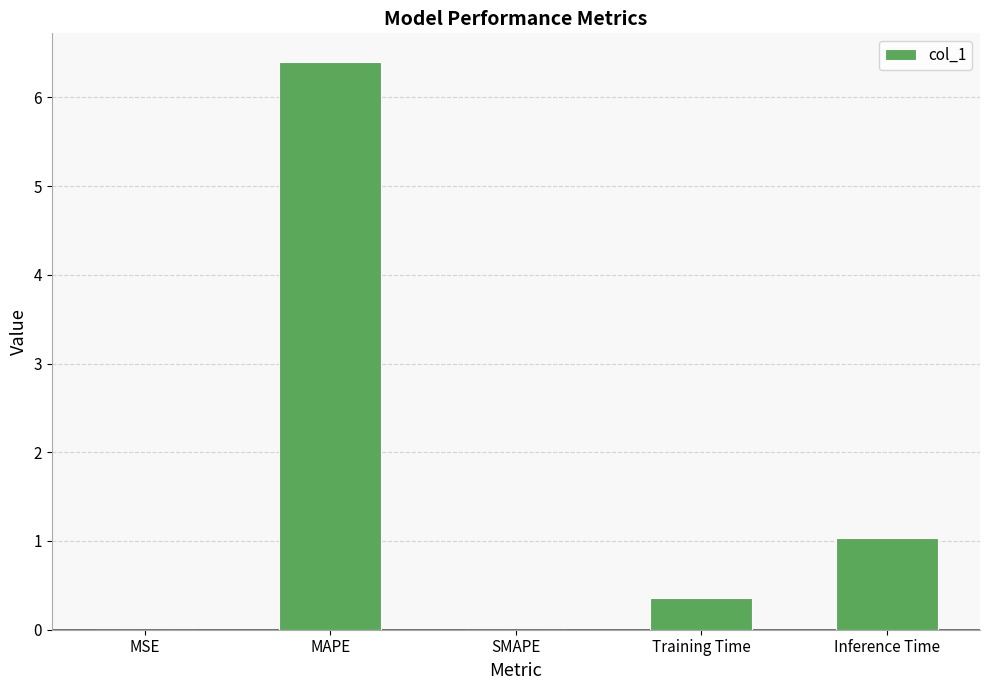

What is the sum of all values?

7.8